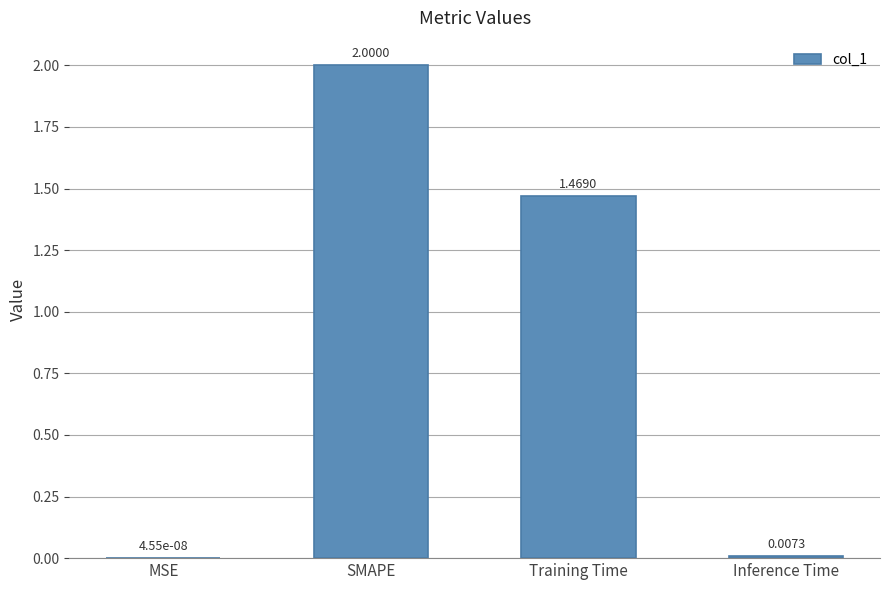

What is the change in value from Training Time to Inference Time?

-1.5